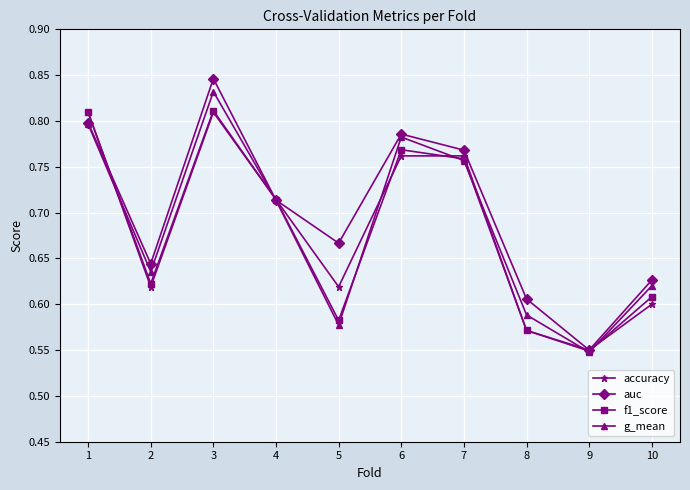

Count the auc values in the range 0 to 1.

10